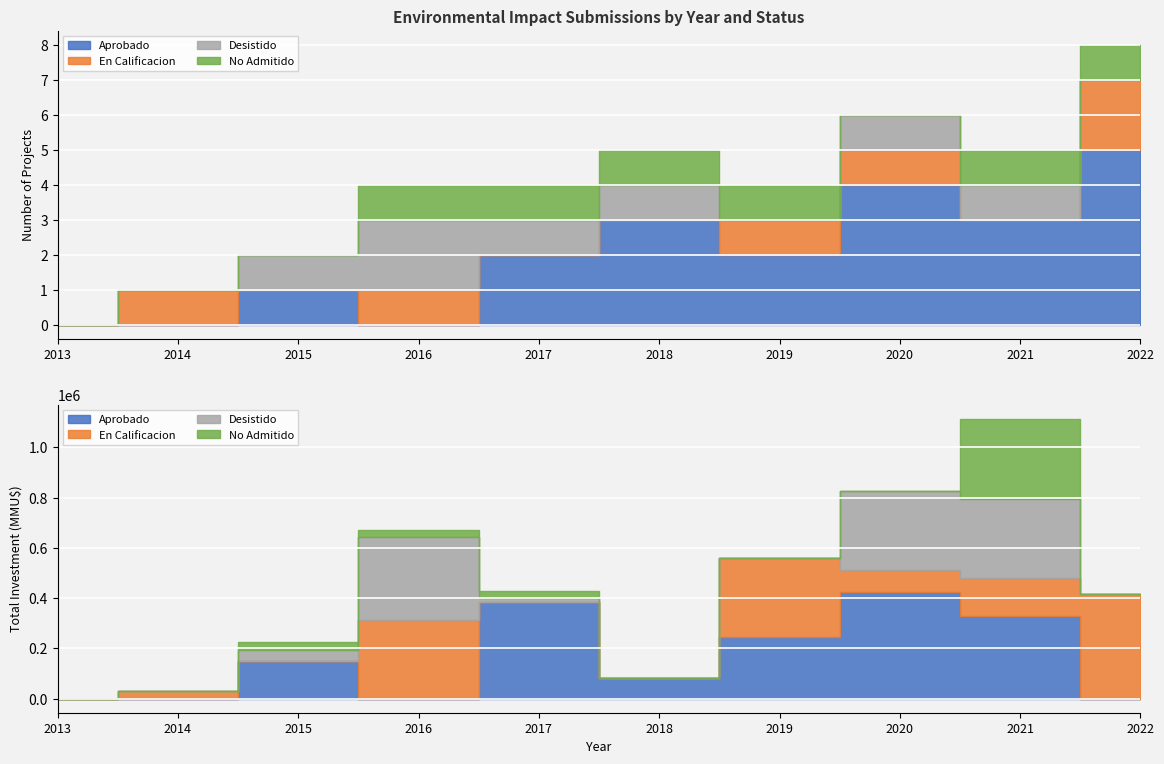

How many times do Desistido and No Admitido cross each other?

1